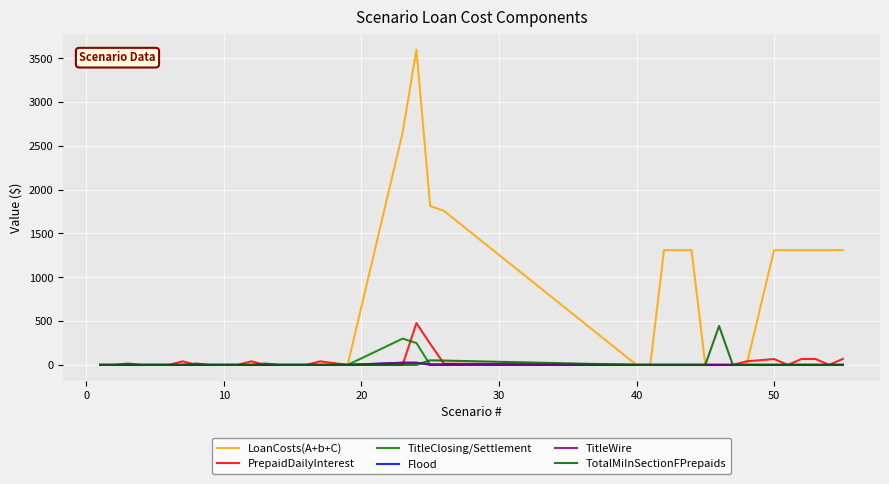

Does the chart have visible grid lines?

Yes